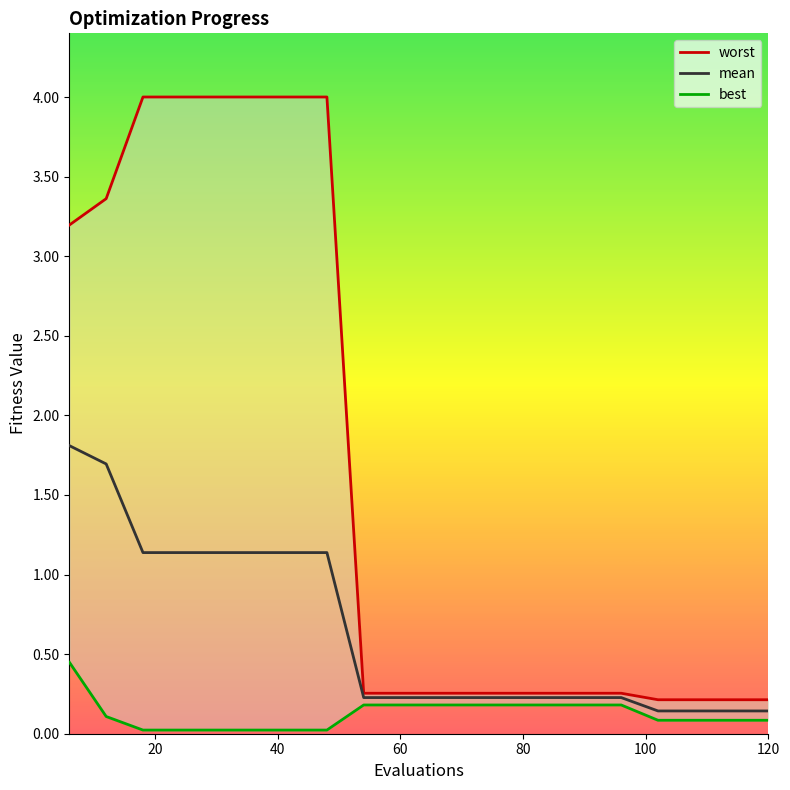

What are all the series names shown in the legend?

mean, best, worst